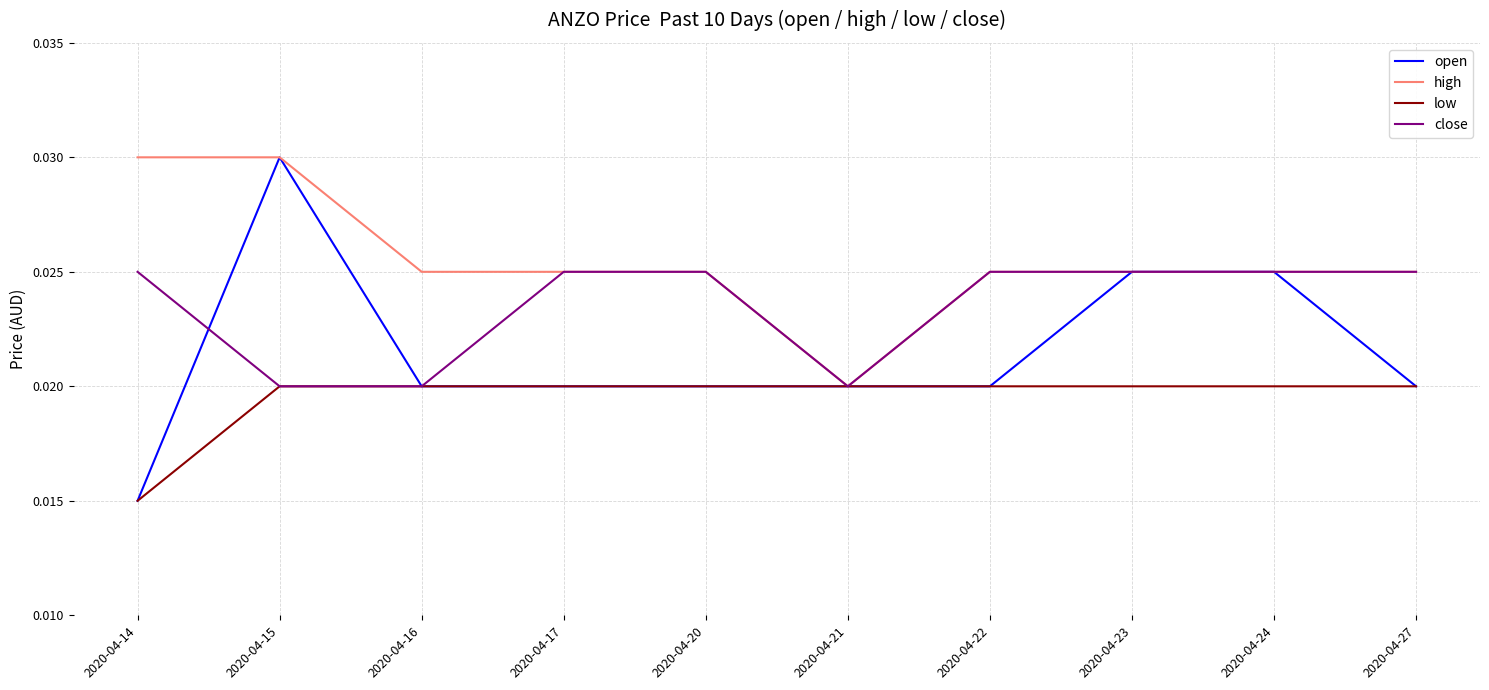

Rank the series by their average value, from lowest to highest.

low, open, close, high